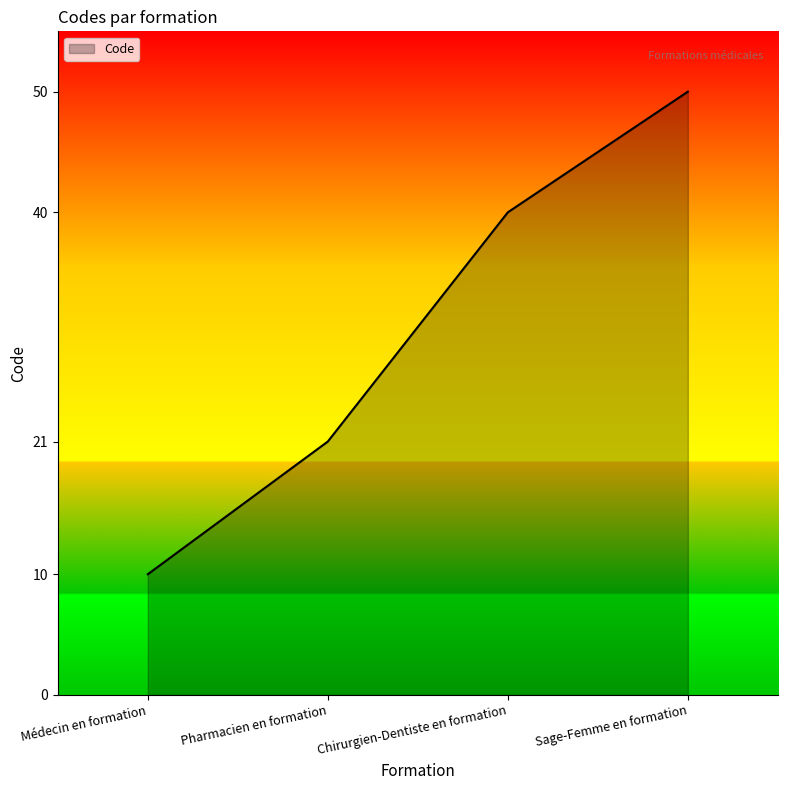

Reading left to right, list all the values displayed in this chart.

Médecin en formation=10	Pharmacien en formation=21	Chirurgien-Dentiste en formation=40	Sage-Femme en formation=50